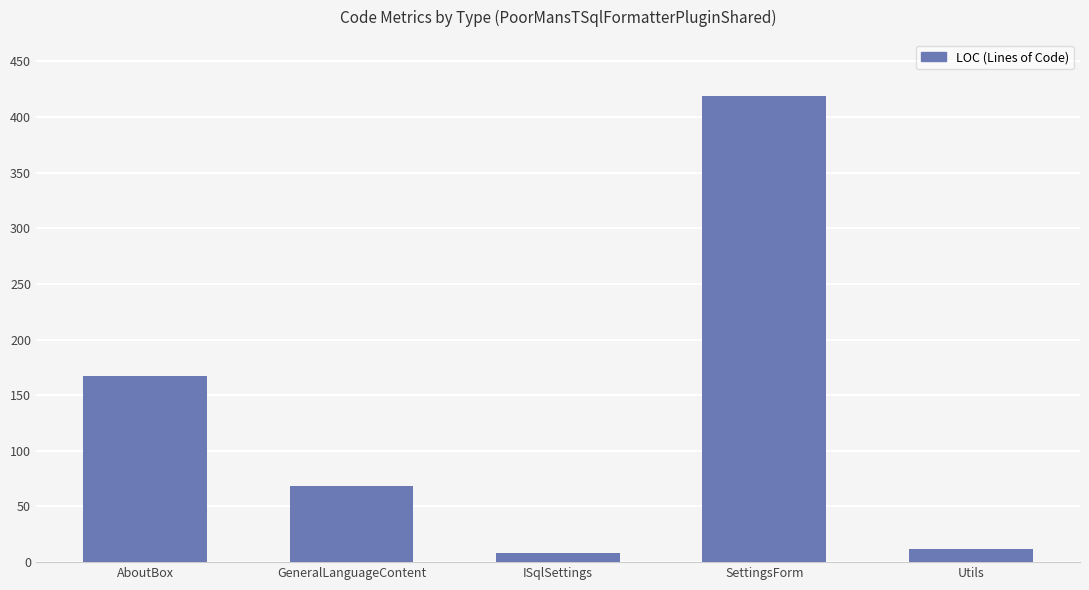

Where is the data nearest to the value 213?

AboutBox